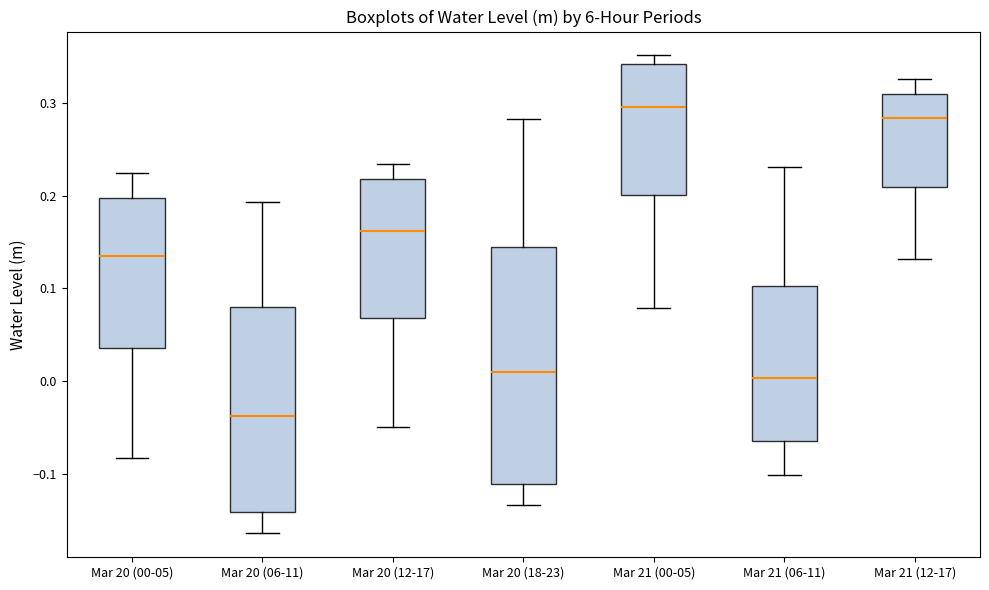

Reading left to right, read every box against the y-axis: the position of its median line, the range the box covers, and the ends of its whiskers. The values are not printed on the chart, so give them approximately, as read against the axis.

Mar 20 (00-05): median 0.13, box 0.04 to 0.20, whiskers -0.08 to 0.22
Mar 20 (06-11): median -0.04, box -0.14 to 0.08, whiskers -0.16 to 0.19
Mar 20 (12-17): median 0.16, box 0.07 to 0.22, whiskers -0.05 to 0.23
Mar 20 (18-23): median 0.01, box -0.11 to 0.14, whiskers -0.13 to 0.28
Mar 21 (00-05): median 0.30, box 0.20 to 0.34, whiskers 0.08 to 0.35
Mar 21 (06-11): median 0.00, box -0.06 to 0.10, whiskers -0.10 to 0.23
Mar 21 (12-17): median 0.28, box 0.21 to 0.31, whiskers 0.13 to 0.33